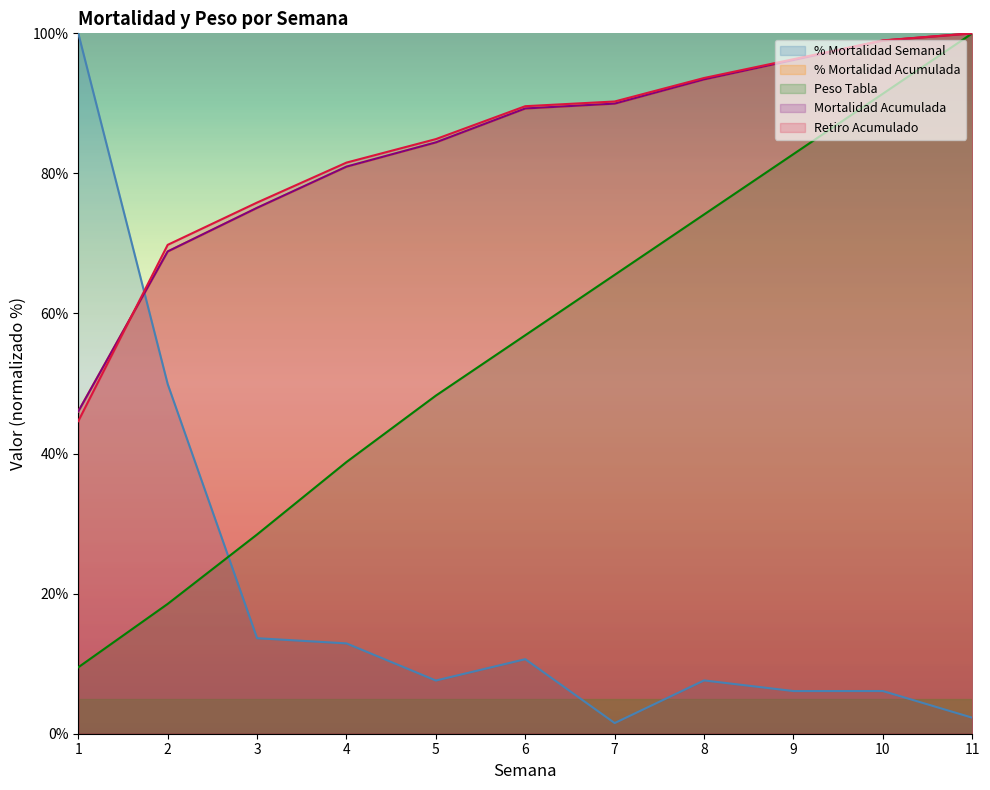

The Saldo Fin Semana series shows 84.9 at 5. True or false?

True